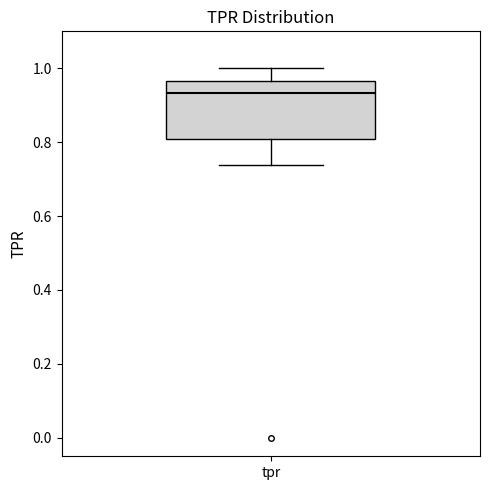

Where does the lower whisker of the box for tpr end on the y-axis? The values are not printed on the chart, so give them approximately, as read against the axis.

0.74